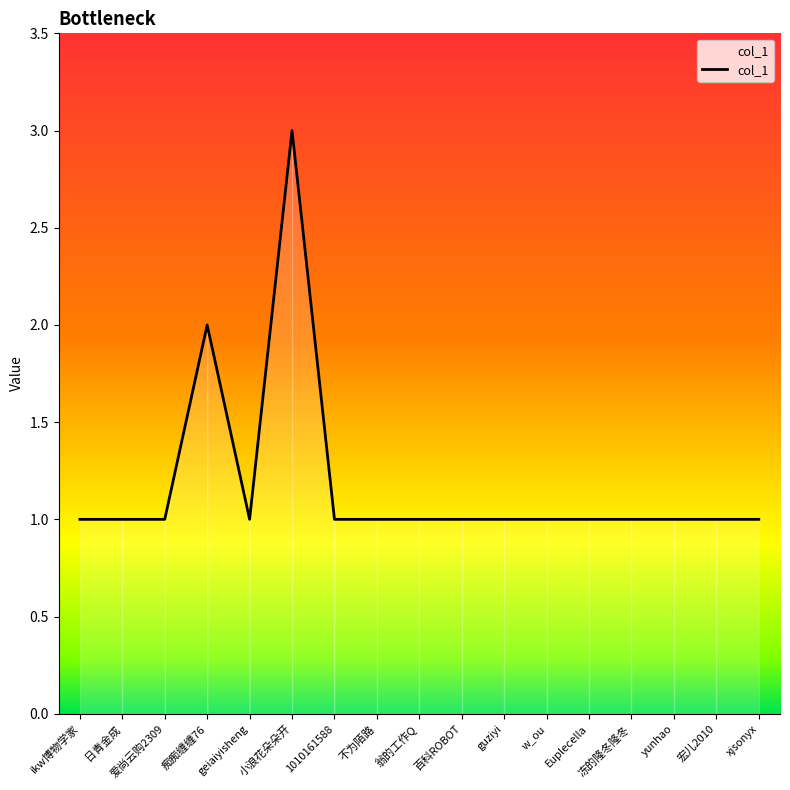

Read the value at 日青金成.

1